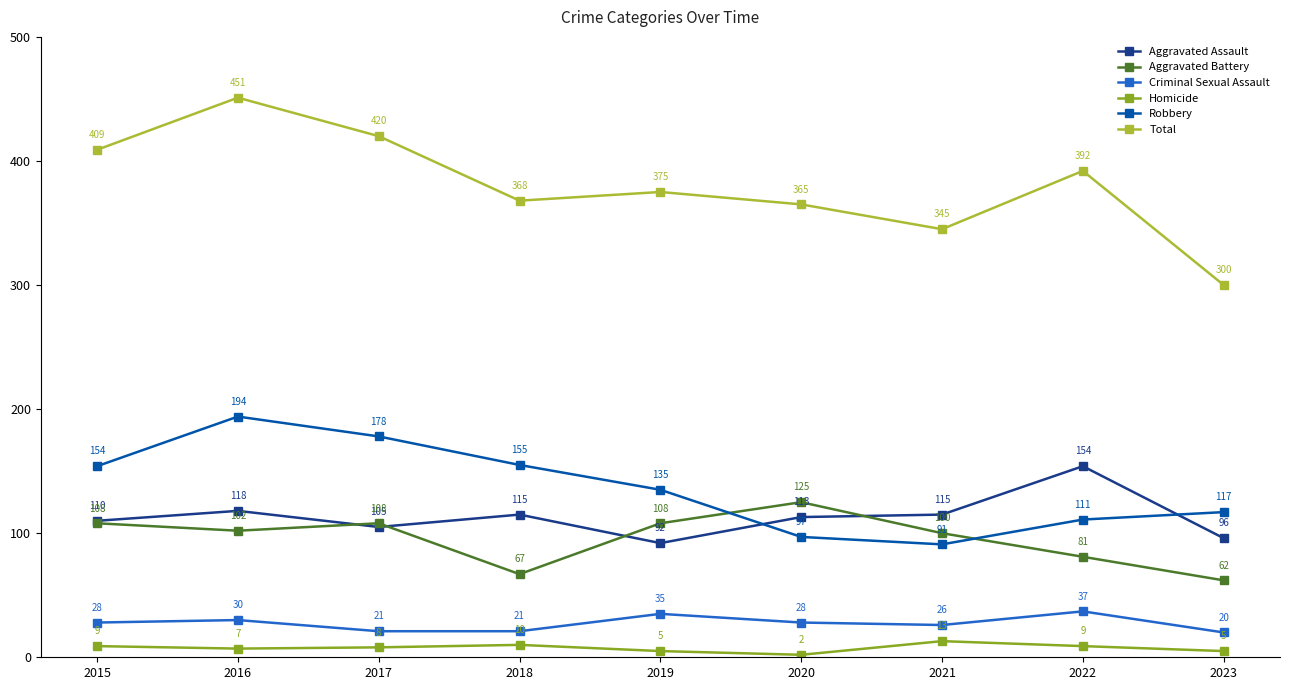

Which series has the largest total across all categories?

Total